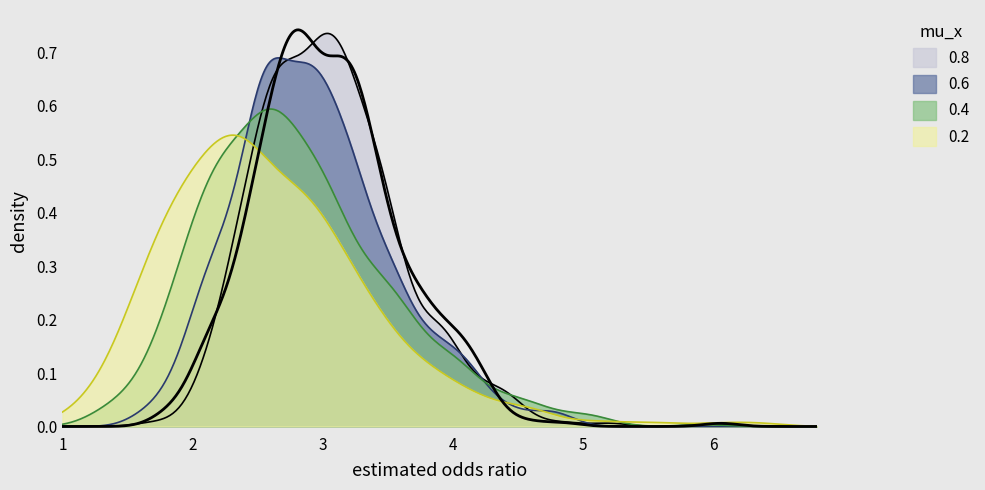

Rank the series at min from lowest to highest value.

0.2, 0.4, 0.6, 0.8